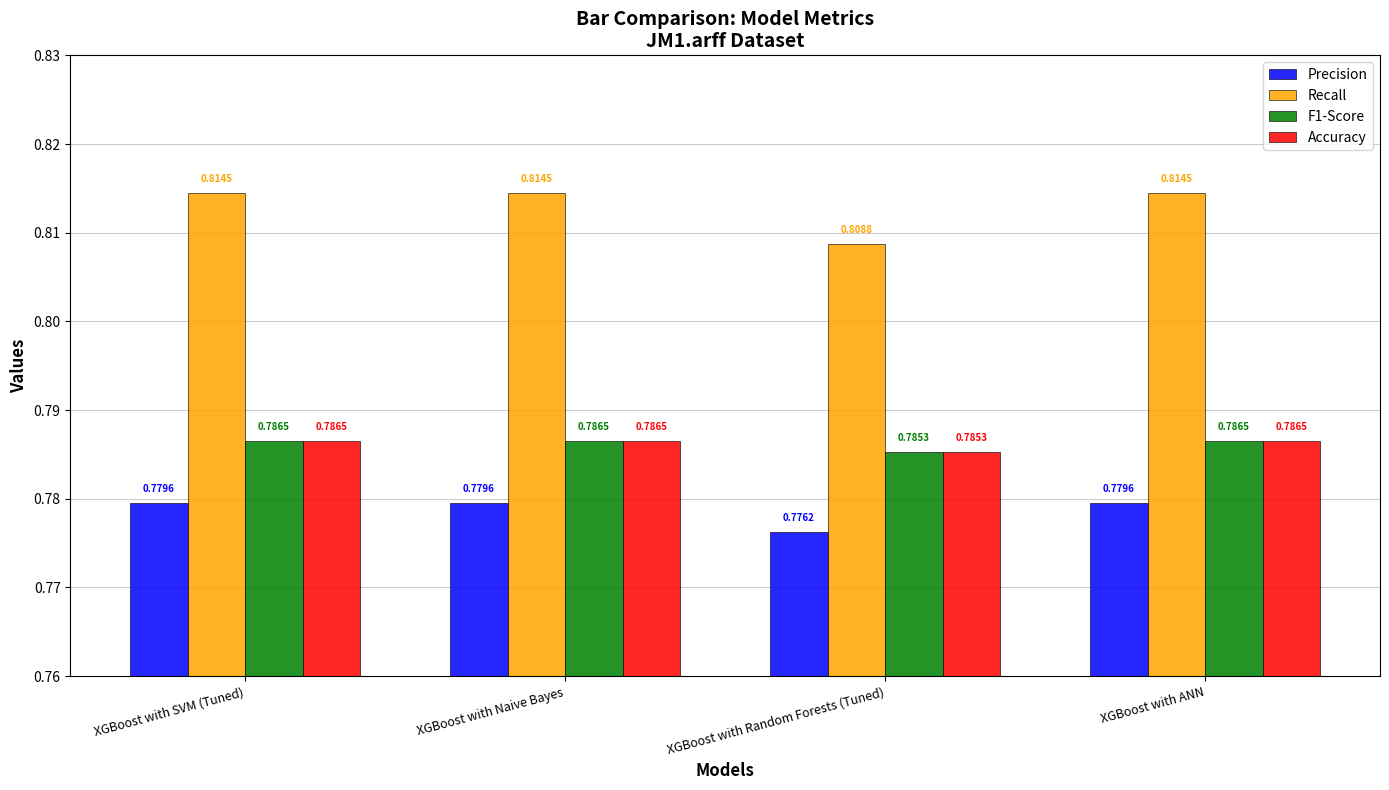

What is the label of the 1st bar from the left?

XGBoost with SVM (Tuned)